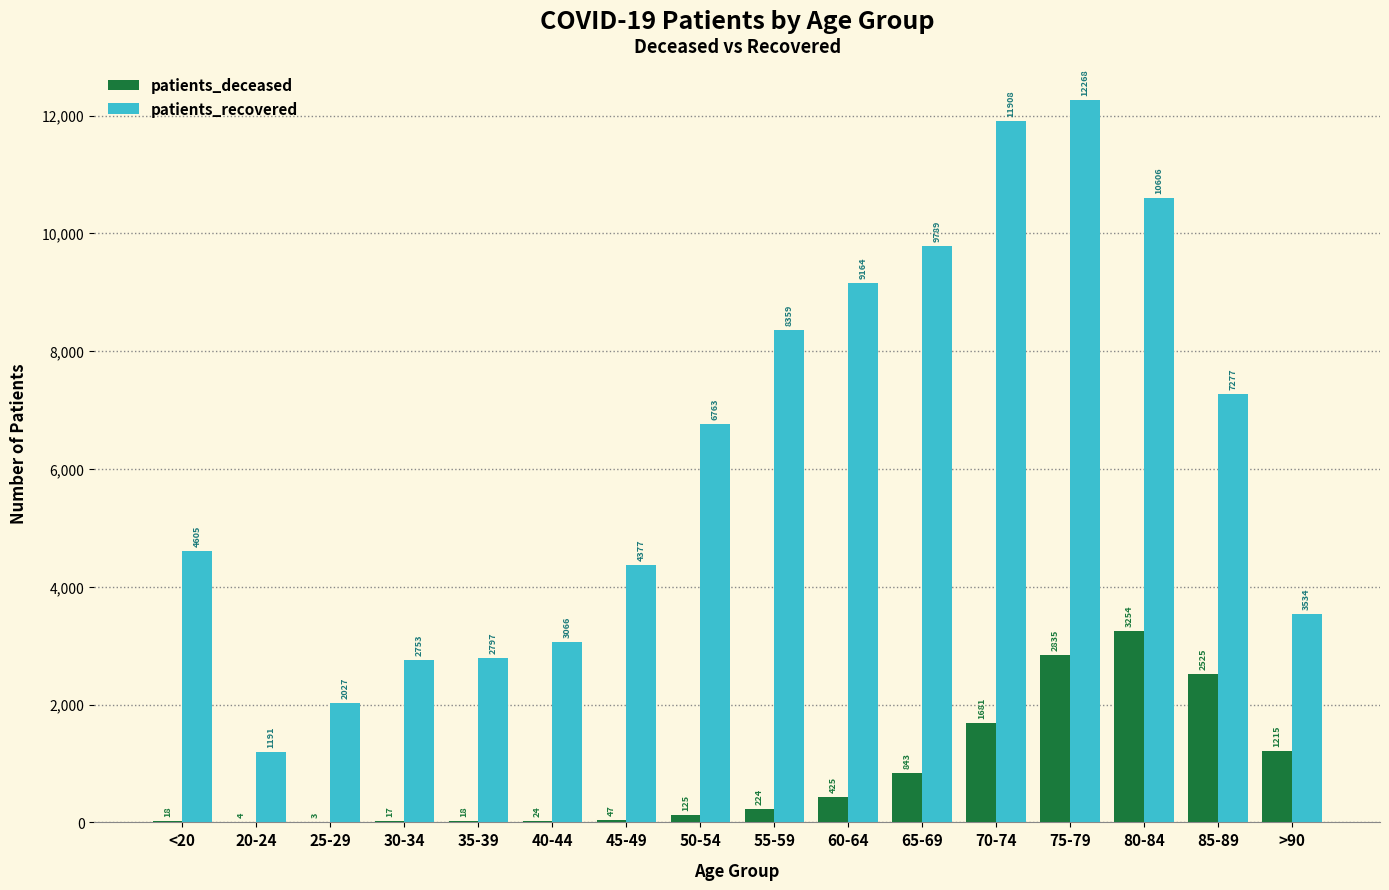

Which category has the highest value across all series?

75-79